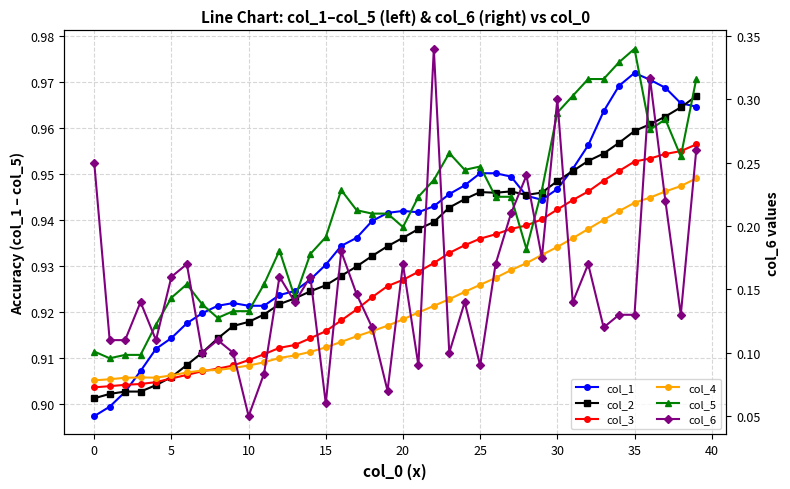

At how many categories does at least one series exceed 0?

40